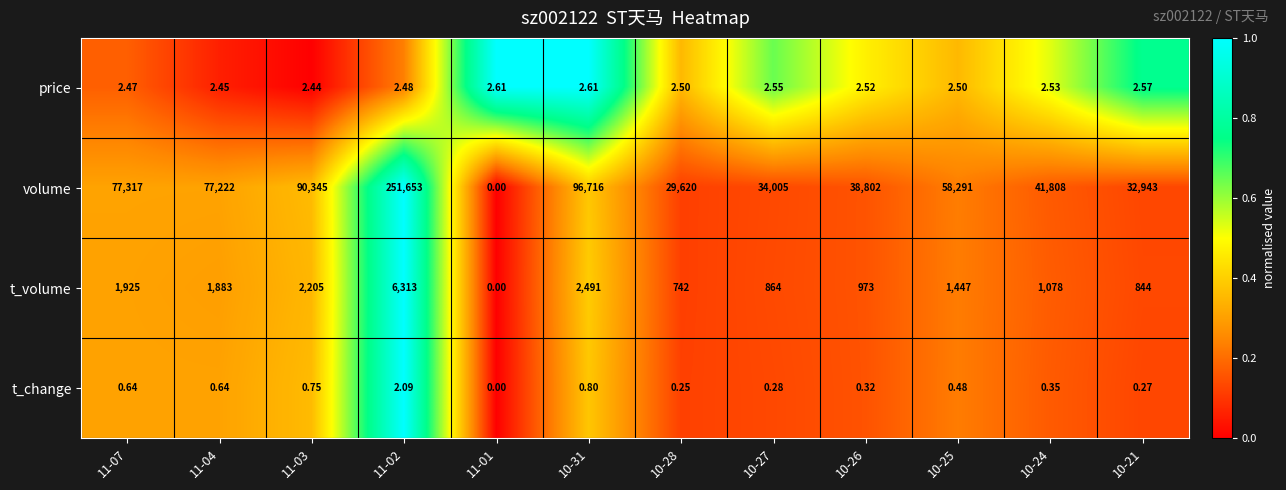

Which series has the largest total across all categories?

volume